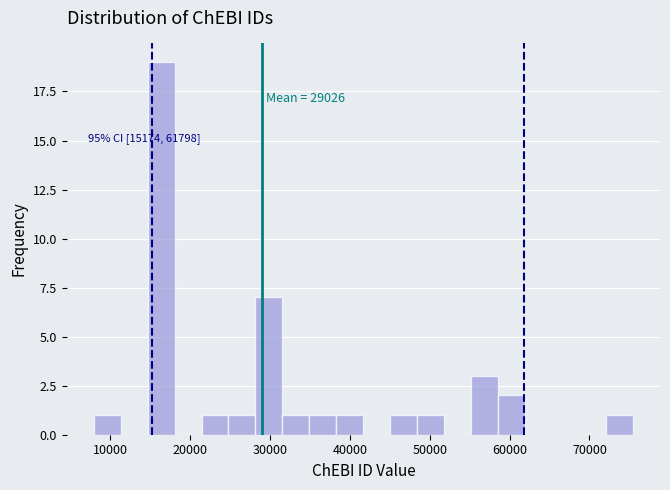

Around what value on the x-axis is the tallest bar? Give the approximate position of its centre, as read against the axis.

16000